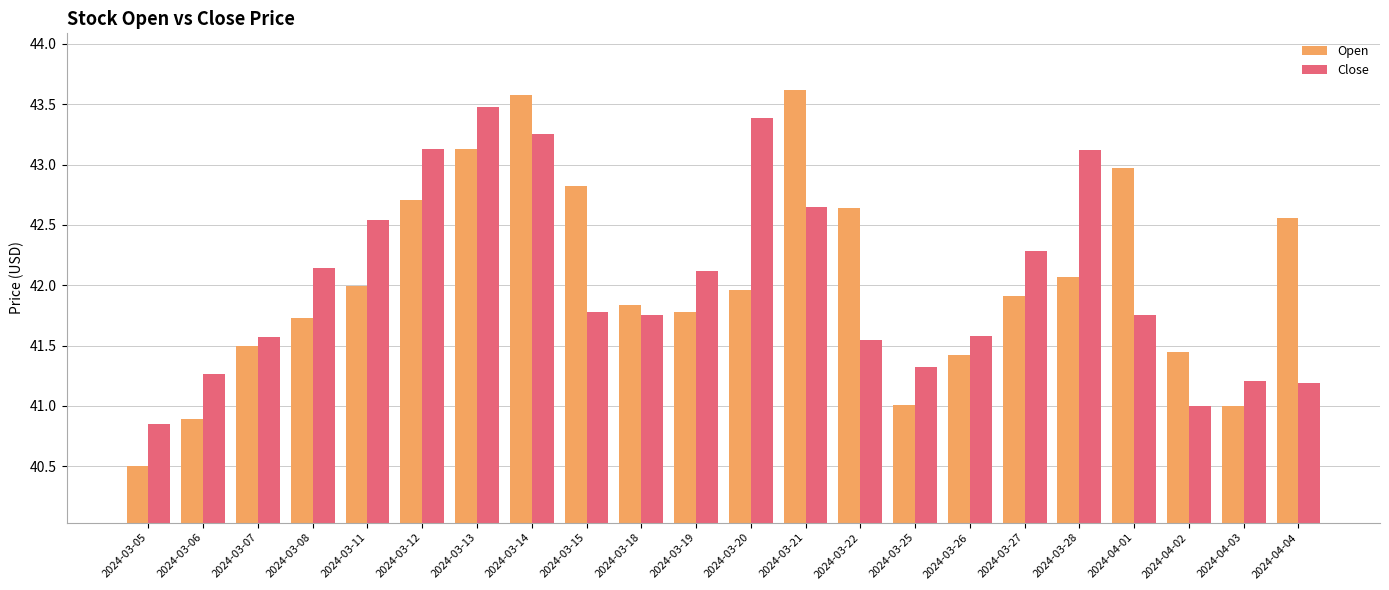

Is it true that Open equals 61.1 at 2024-03-11?

False